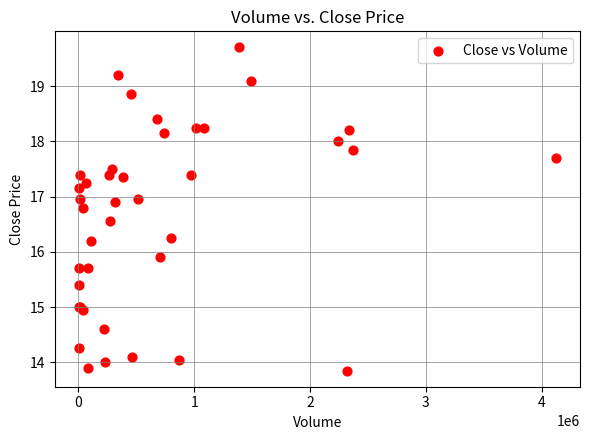

What Y value in the scatter plot is closest to 16?

15.9